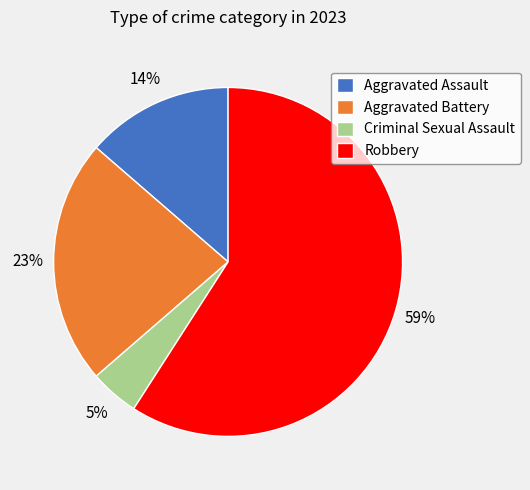

Count the number of slices in the pie.

4